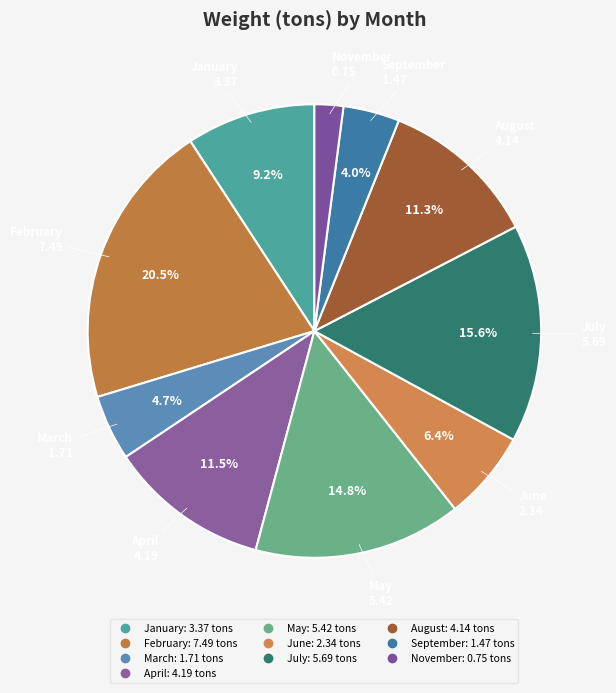

Does November account for over 50% of the chart?

No